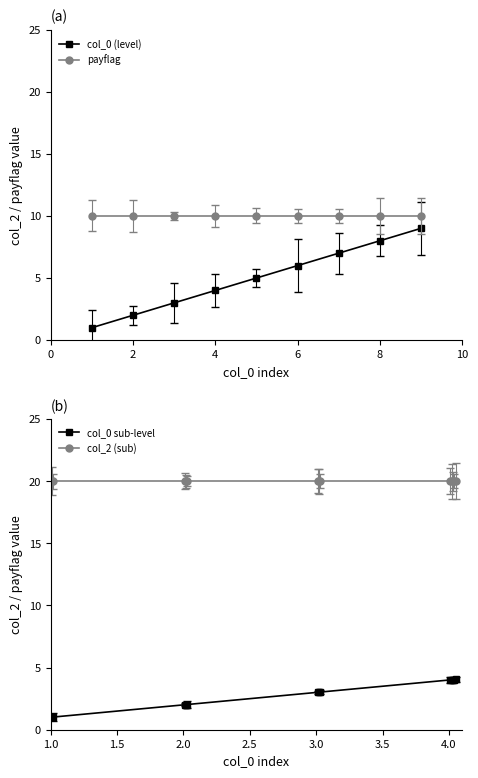

What is the change in value from 6 to 9?

+3